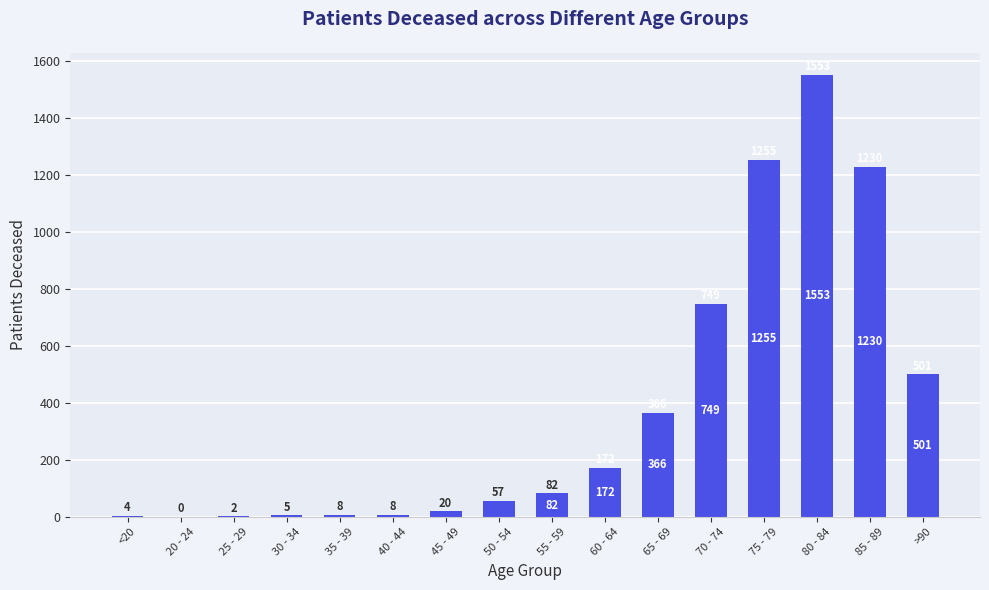

Which has a higher value, 65 - 69 or >90?

>90